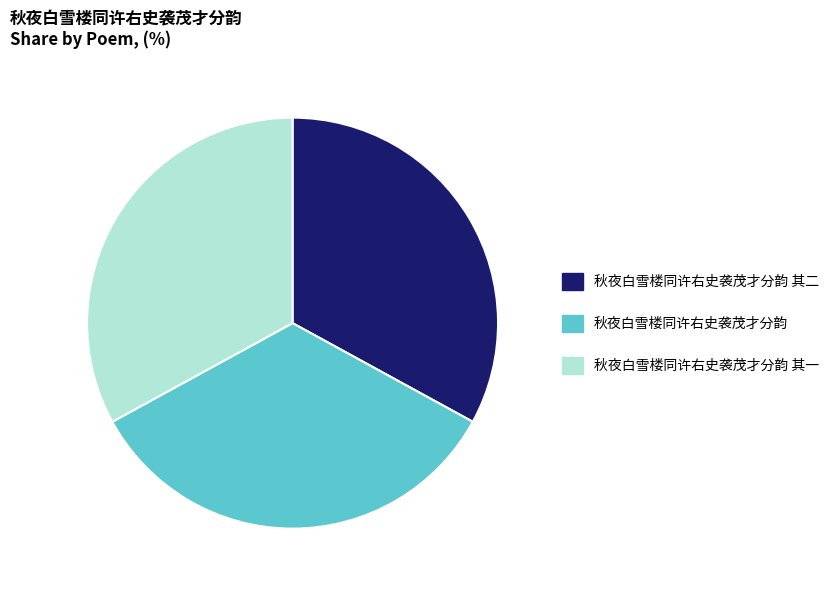

Count the number of slices in the pie.

3